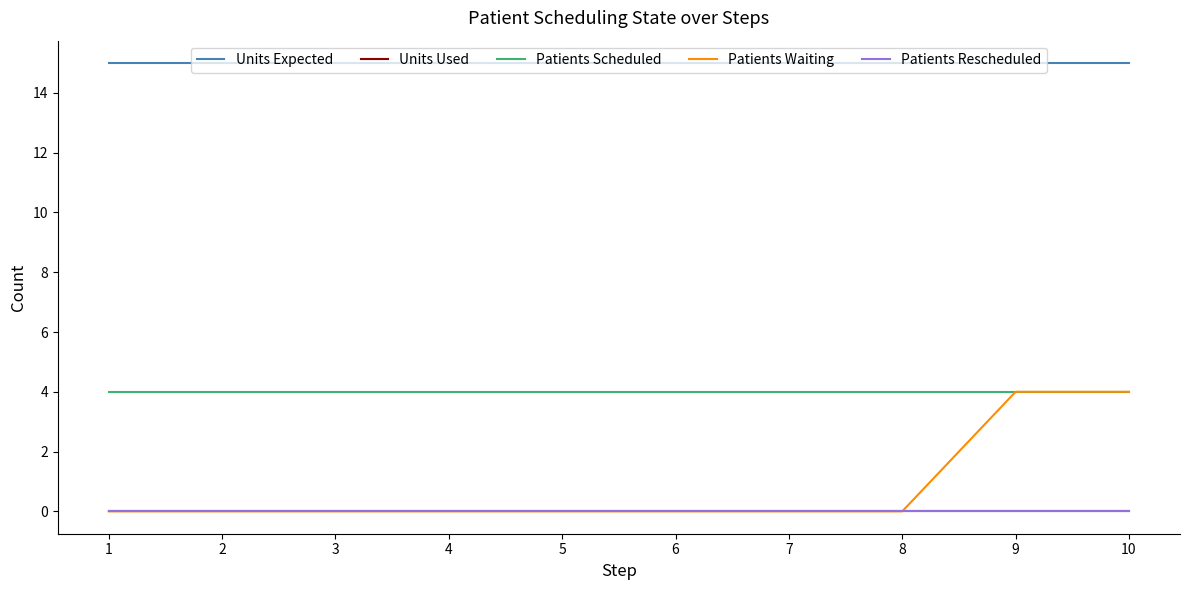

The value of Patients Waiting at 2 is 0. True or false?

True